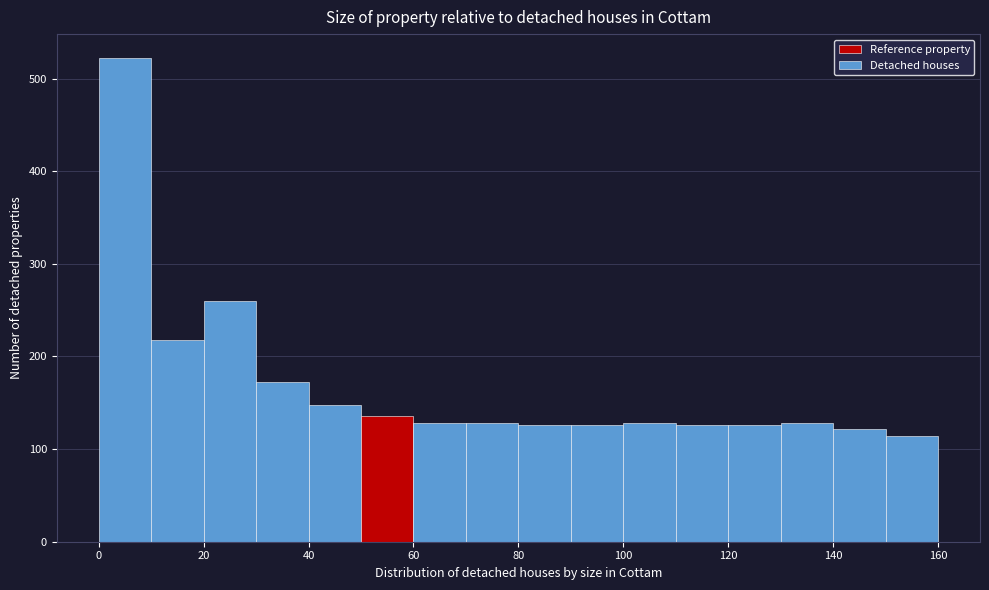

Reading left to right, list every bar in this chart as the range it spans on the x-axis followed by its height. The values are not printed on the chart, so give them approximately, as read against the axis.

0 to 10: 520
10 to 20: 220
20 to 30: 260
30 to 40: 170
40 to 50: 150
50 to 60: 140
60 to 70: 130
70 to 80: 130
80 to 90: 130
90 to 100: 130
100 to 110: 130
110 to 120: 130
120 to 130: 130
130 to 140: 130
140 to 150: 120
150 to 160: 110